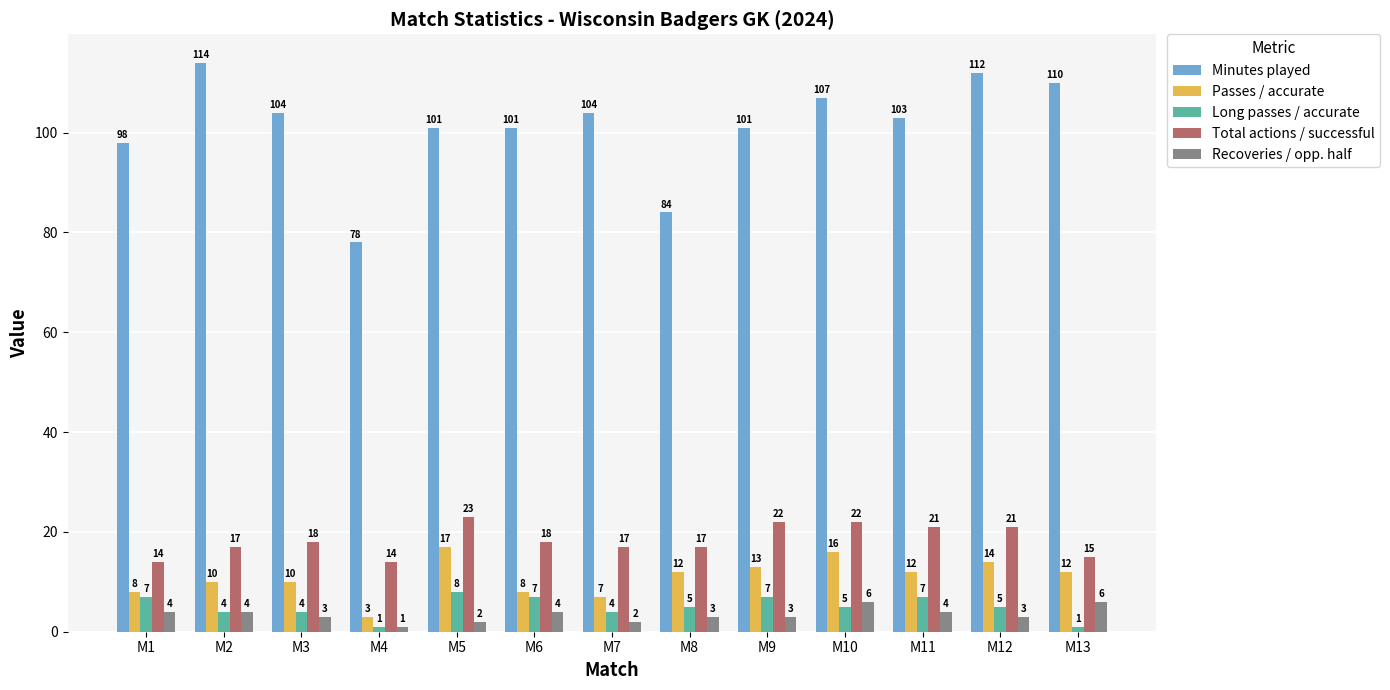

At which category does the chart reach its peak across all series?

M2